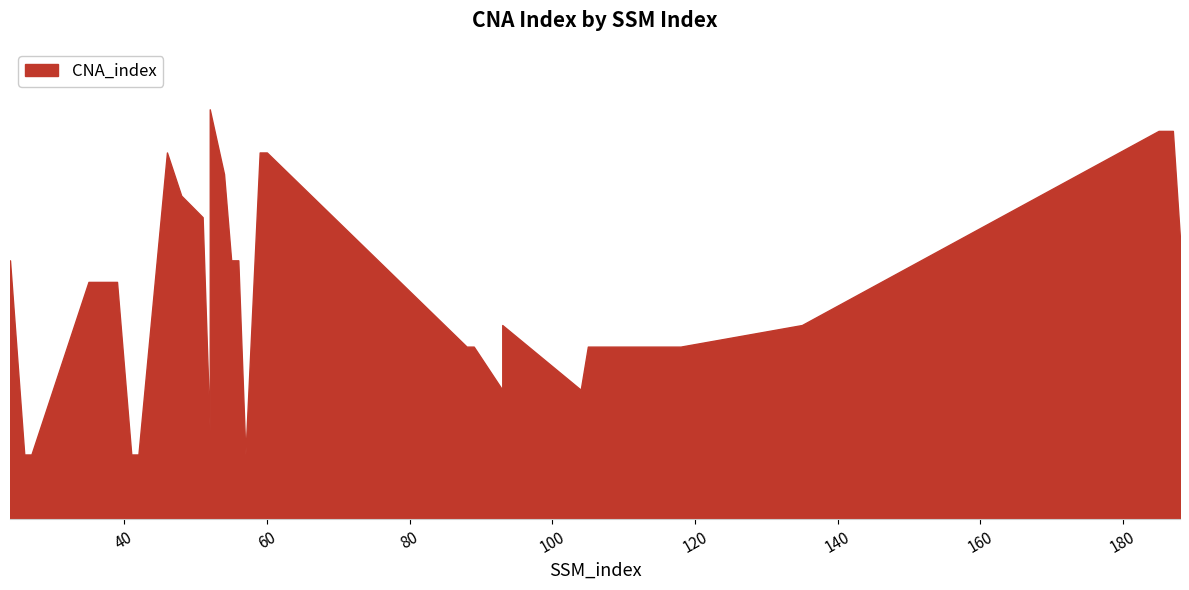

What is the average value?

11